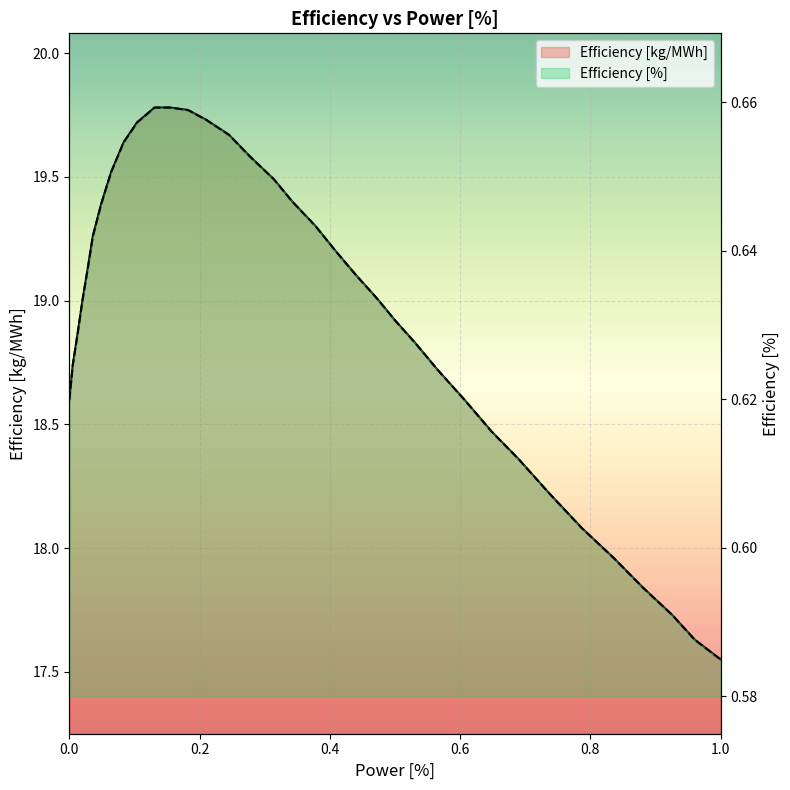

Reading left to right, extract all data points from this chart.

Efficiency [kg/MWh]: 18.6	18.7	18.9	19.0	19.1	19.3	19.4	19.5	19.6	19.7	19.8	19.8	19.8	19.7	19.7	19.6	19.5	19.4	19.3	19.2	19.1	19.0	18.9	18.8	18.7	18.6	18.5	18.4	18.2	18.1	18.0	17.8	17.7	17.6	17.6
Efficiency [%]: 0.6	0.6	0.6	0.6	0.6	0.6	0.6	0.7	0.7	0.7	0.7	0.7	0.7	0.7	0.7	0.7	0.6	0.6	0.6	0.6	0.6	0.6	0.6	0.6	0.6	0.6	0.6	0.6	0.6	0.6	0.6	0.6	0.6	0.6	0.6